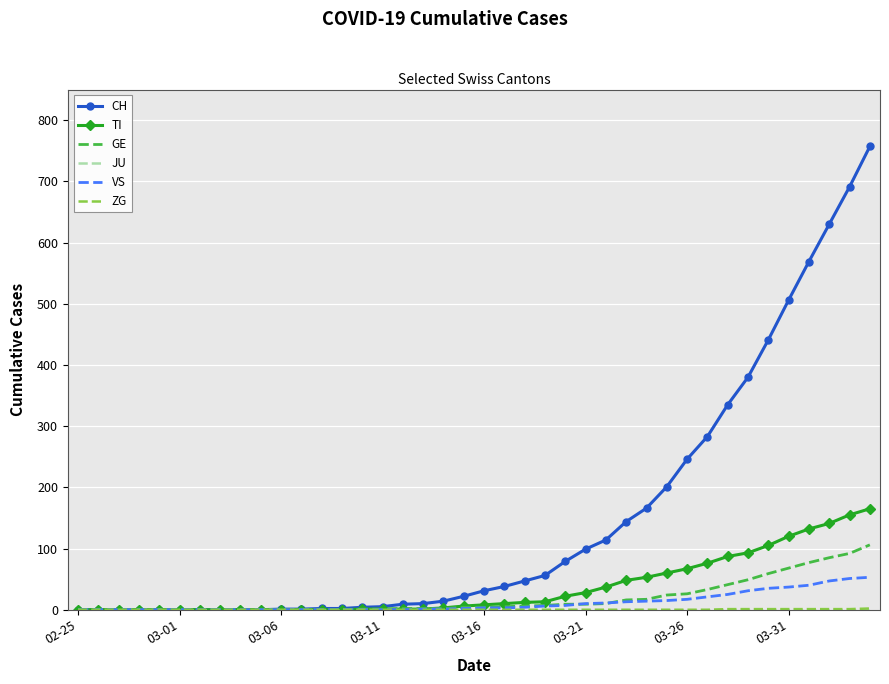

Which series has the largest total across all categories?

CH